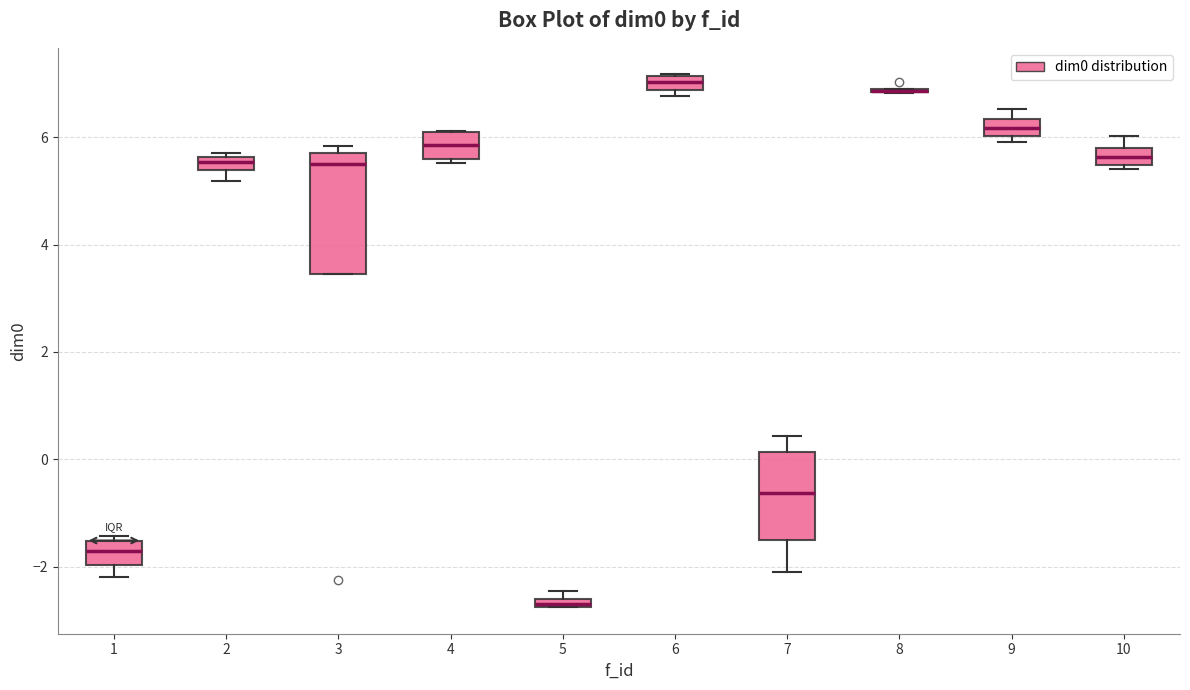

Where is the lower edge of the box at x = 8 on the y-axis? The values are not printed on the chart, so give them approximately, as read against the axis.

6.8